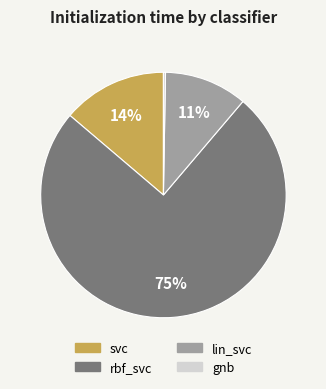

Is the sum of svc and lin_svc greater than half?

No